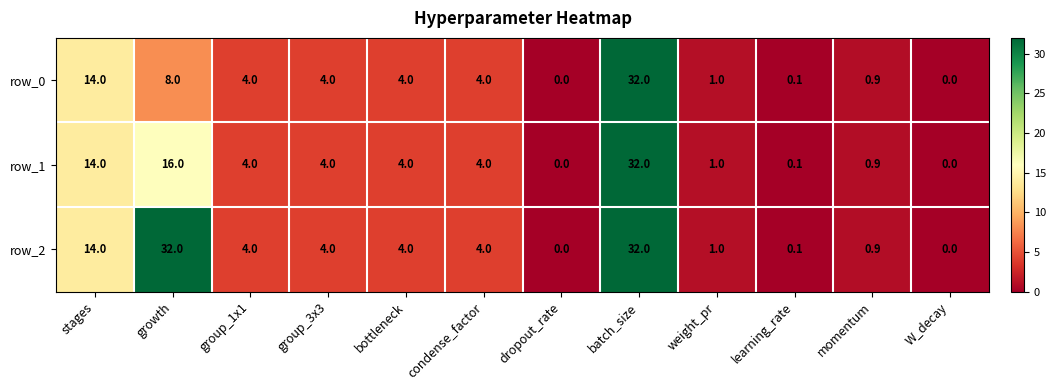

Which series has the largest total across all categories?

row_2